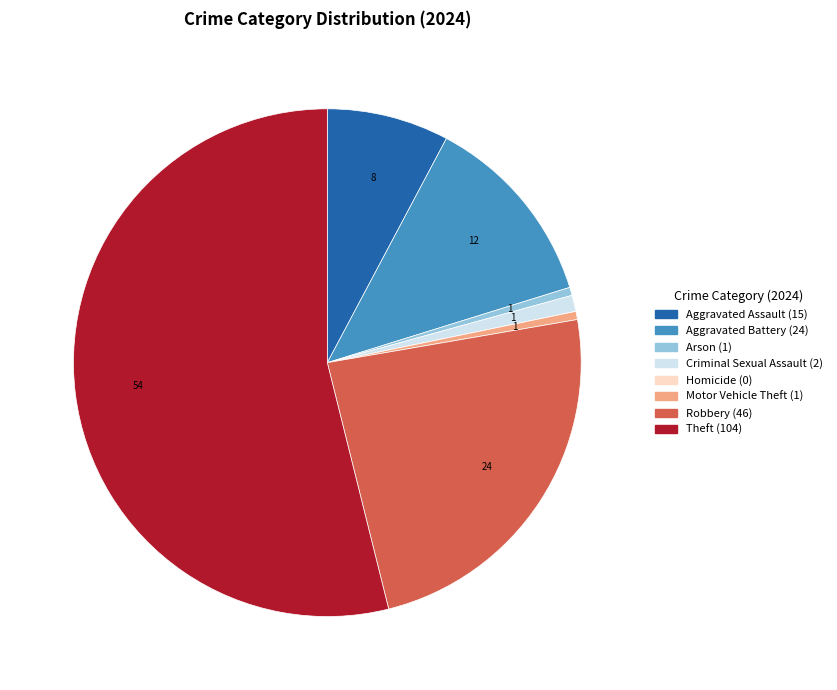

What is the largest slice in the pie chart?

Theft